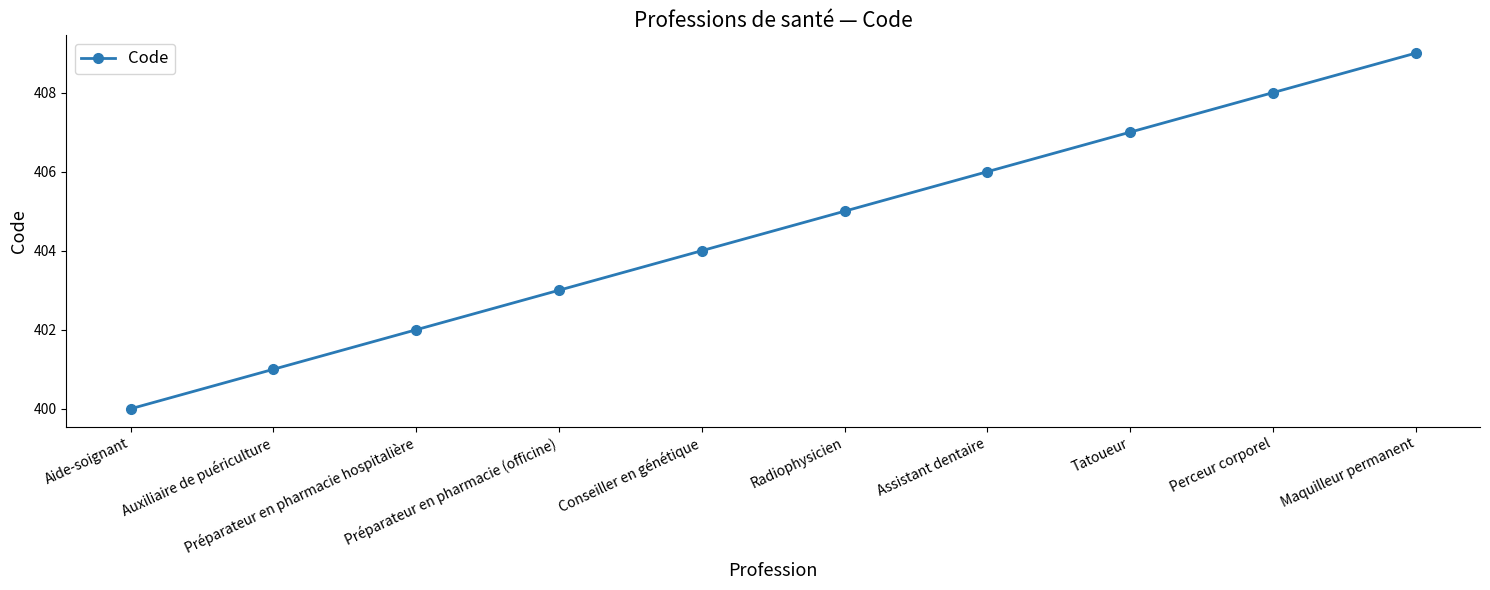

What is the maximum value shown in the chart?

409